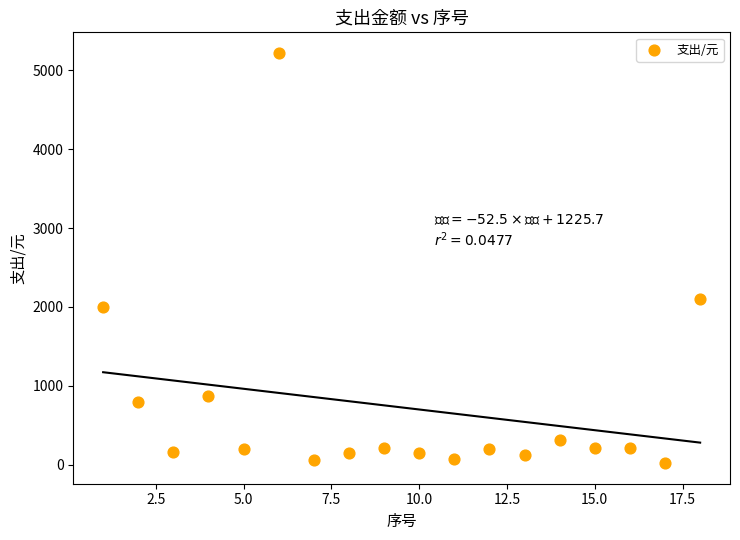

What Y value in the scatter plot is closest to 2620?

2100